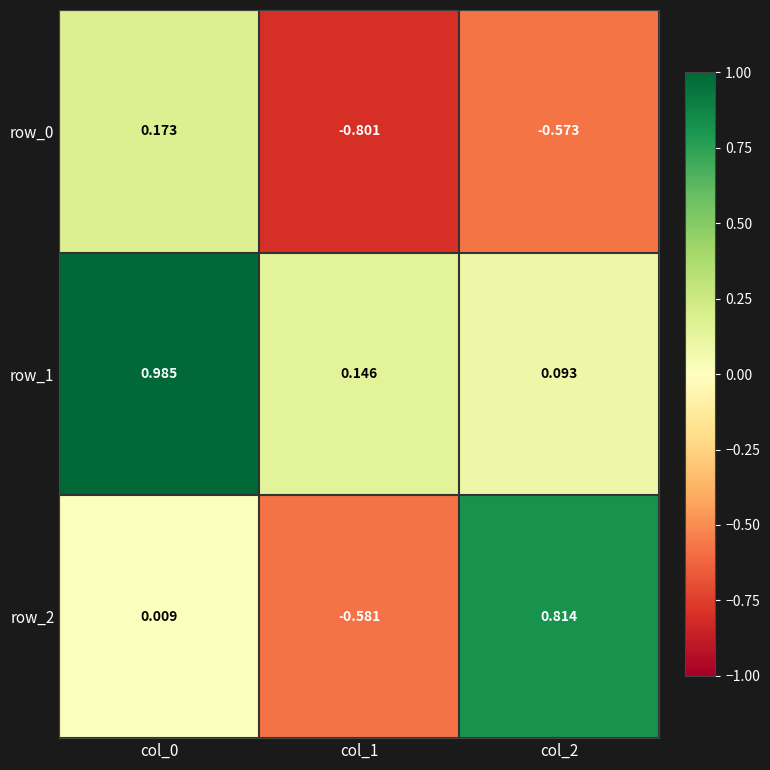

Which series has the largest total across all categories?

row_1